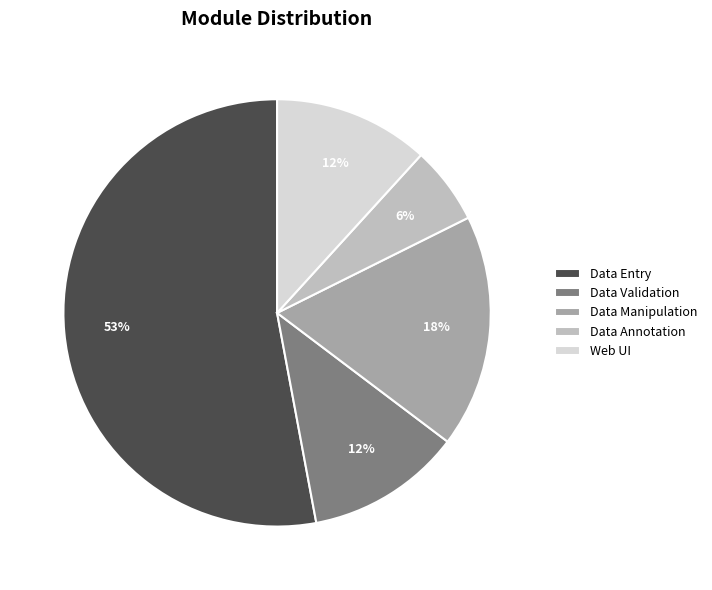

Combined, do Data Validation and Data Manipulation account for over 50%?

No